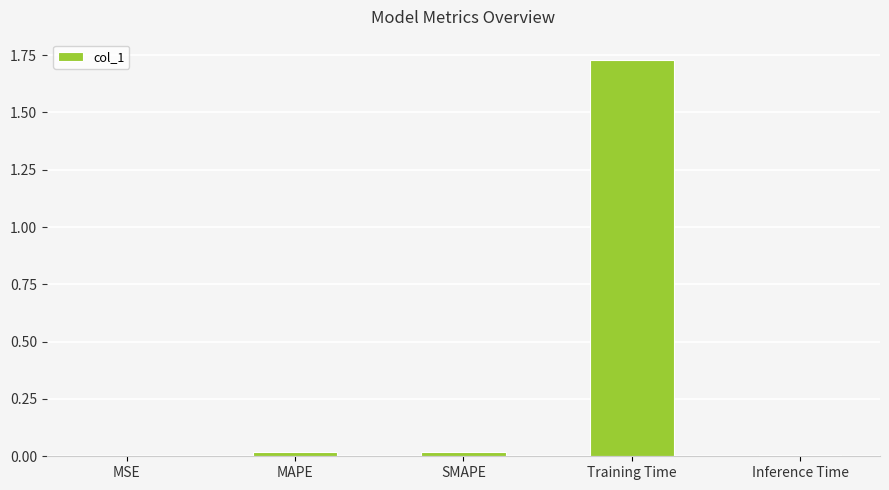

What is the sum of all values?

1.8